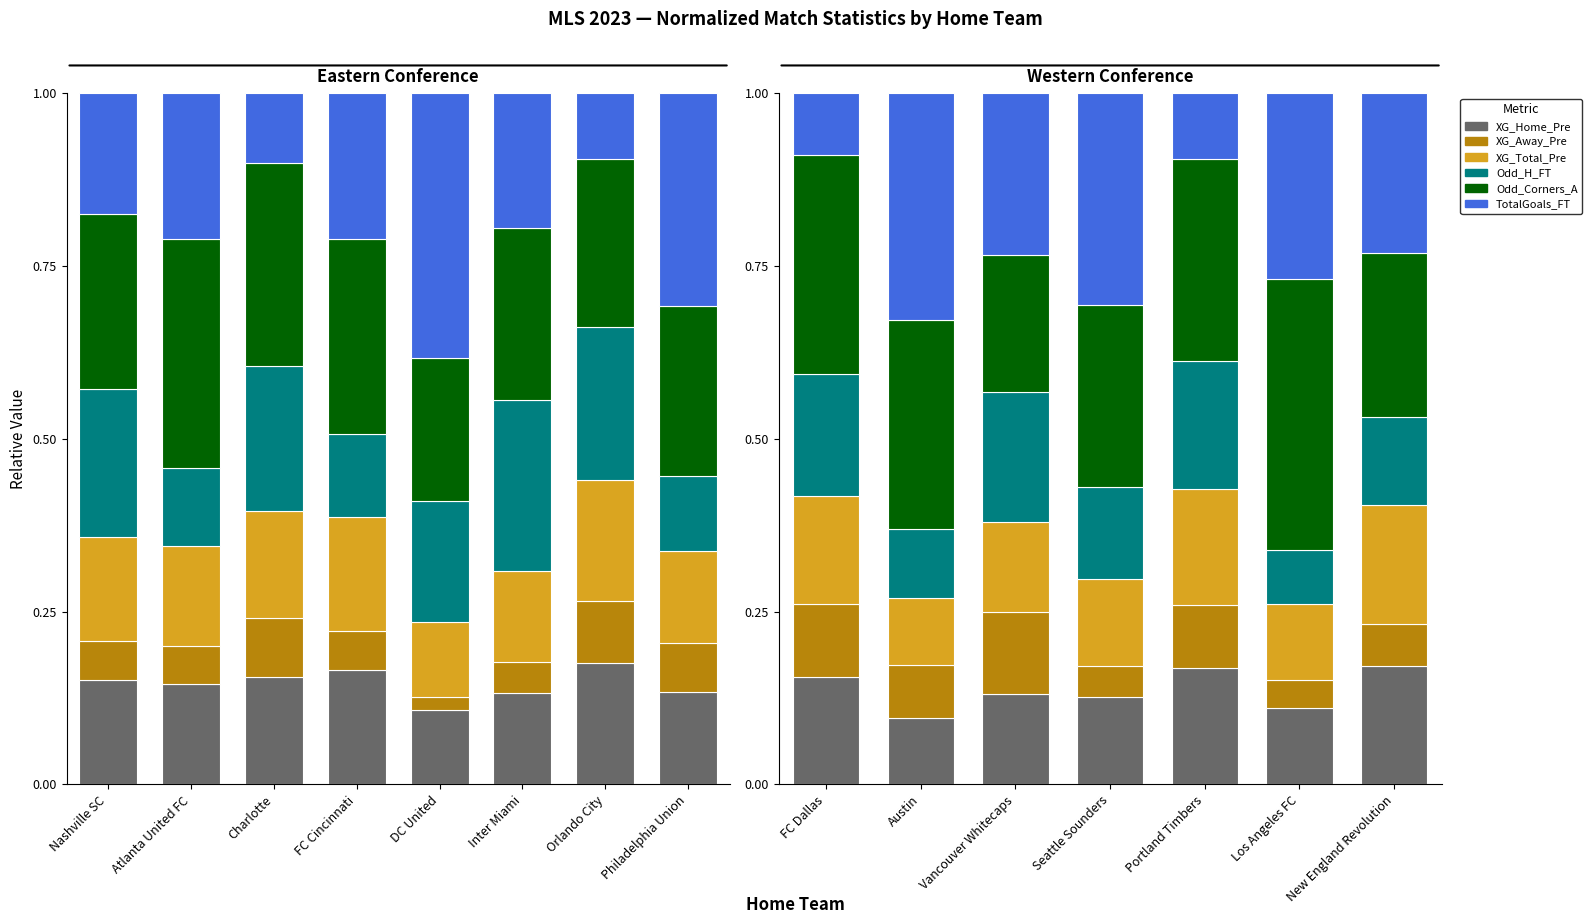

What is the lowest value of the Odd_Corners_A series?

0.2